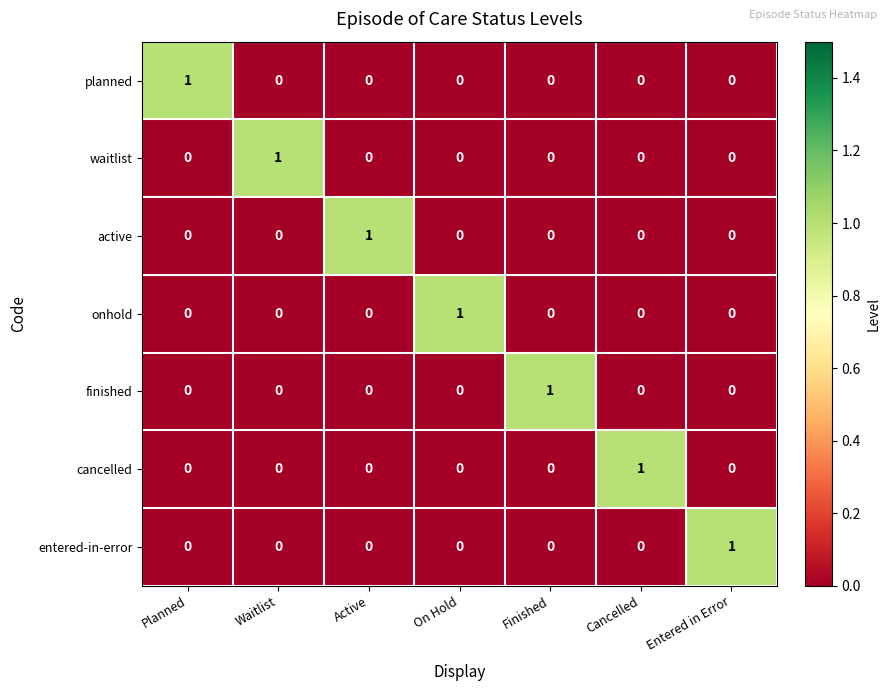

The value of waitlist at Cancelled is -1. True or false?

False